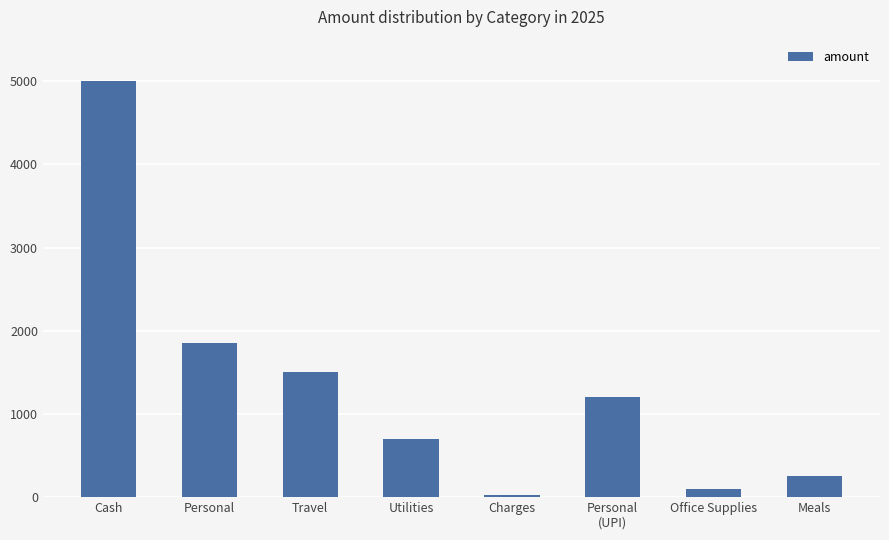

Is it true that the value at Utilities is 699?

True